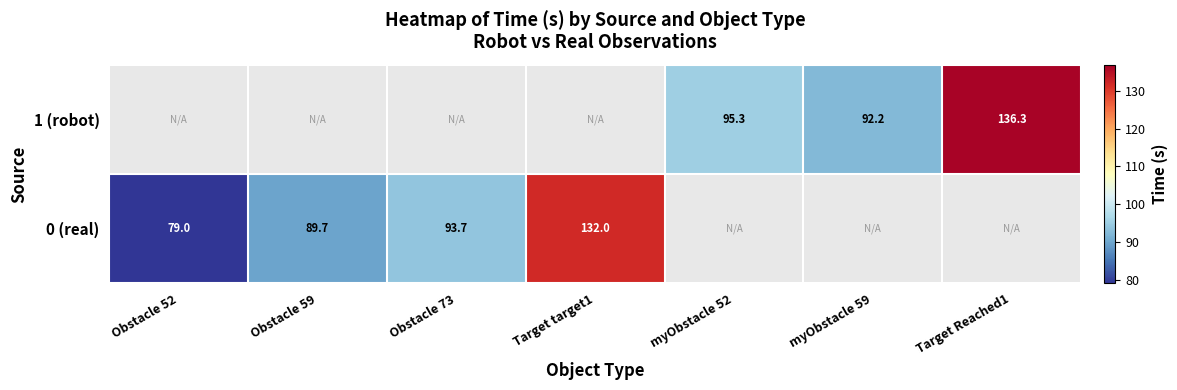

Which category has the lowest value across all series?

Obstacle 52